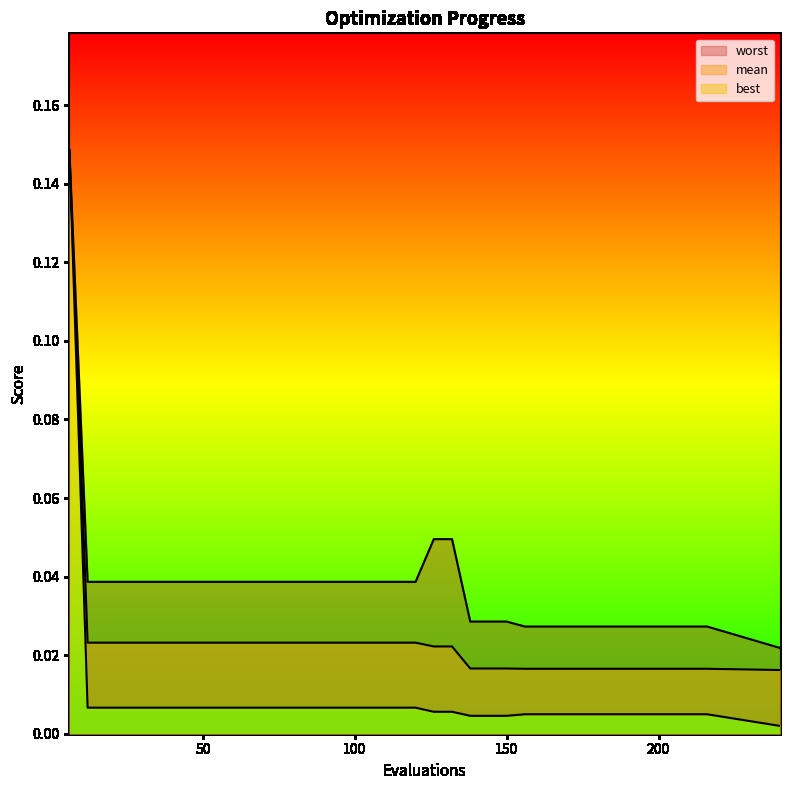

List the series in order of their overall mean, highest first.

worst, mean, best